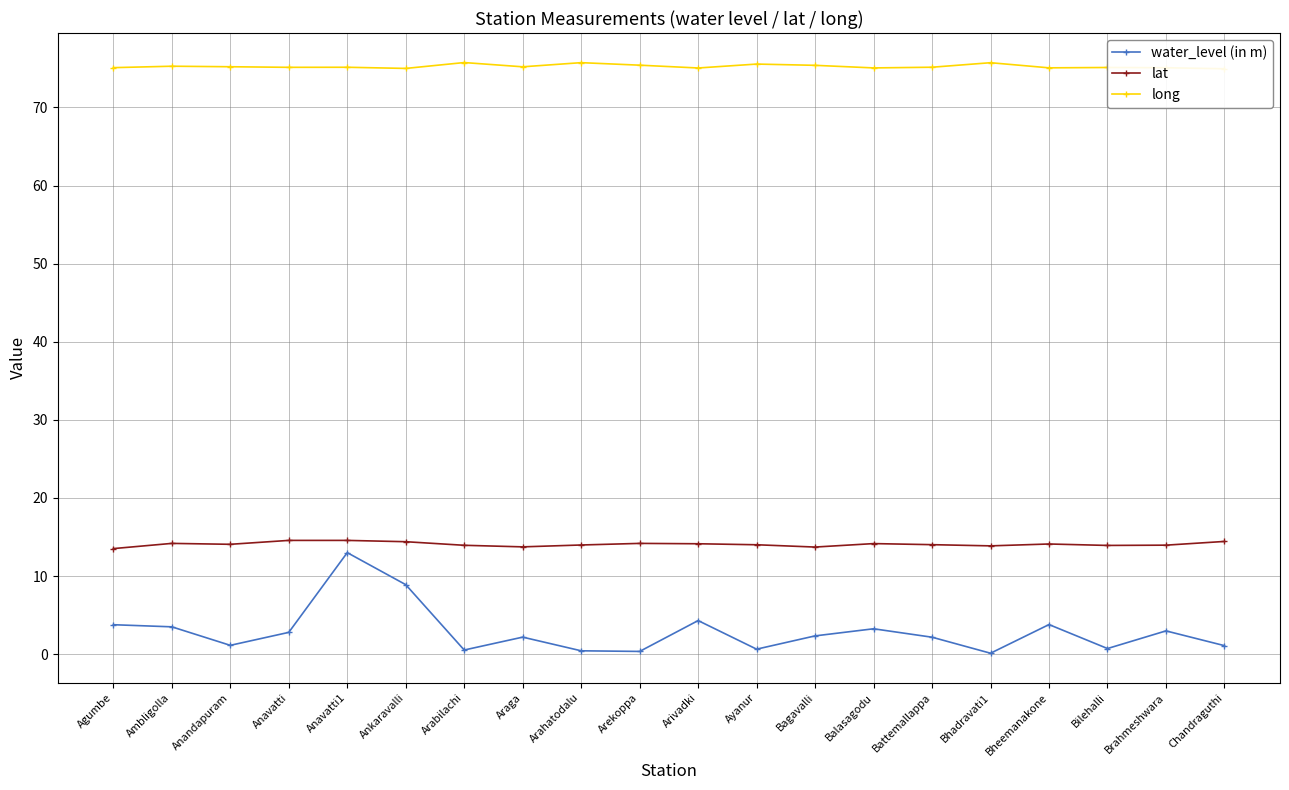

What is the smallest value displayed?

0.1